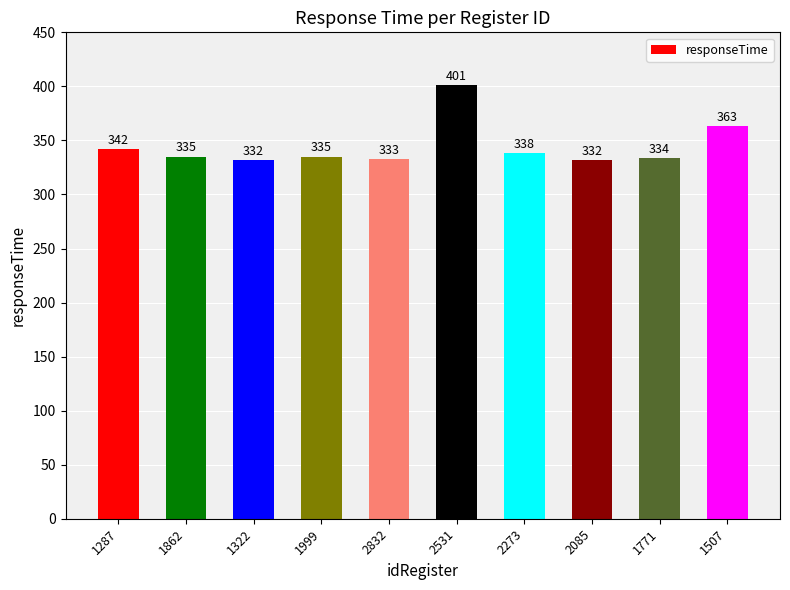

What is the sum of all values?

3445